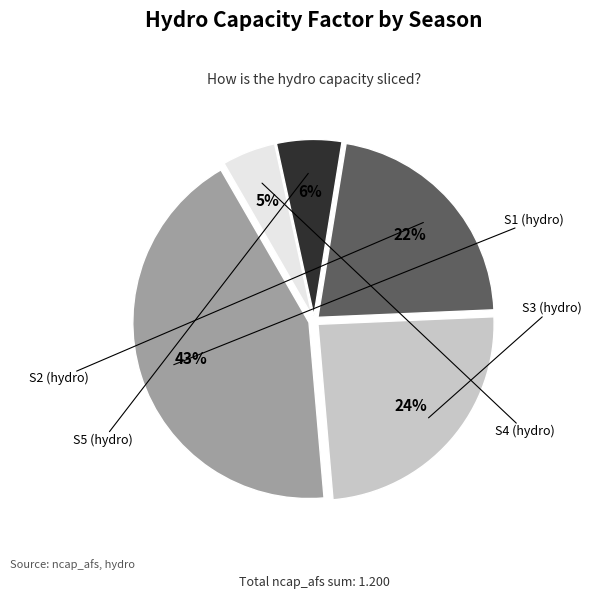

Combined, do S5 (hydro) and S1 (hydro) account for over 50%?

No